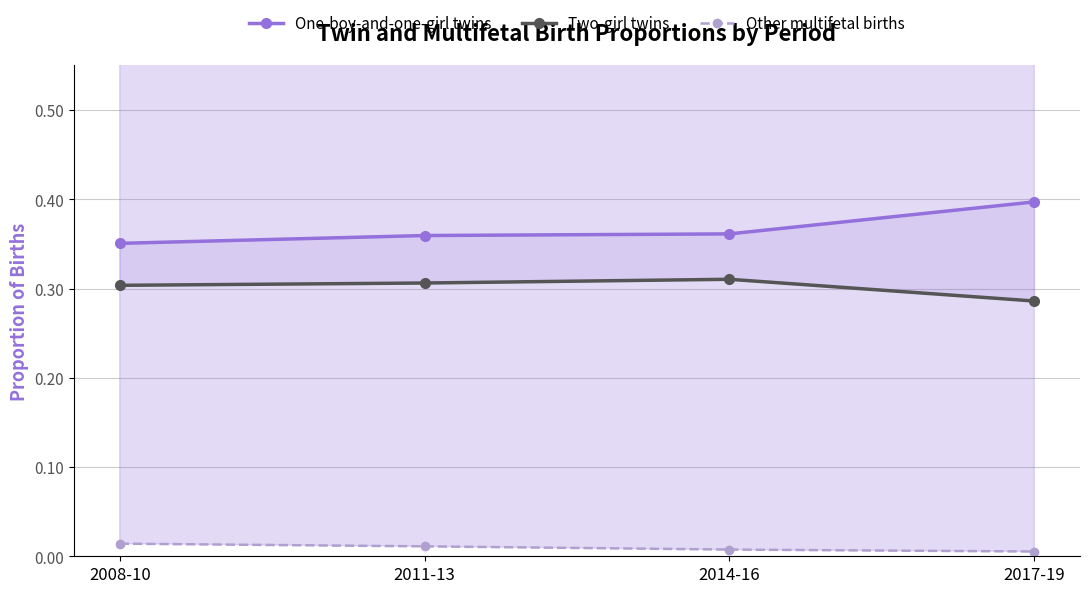

What is the difference between the highest and lowest values at 2017-19?

0.4